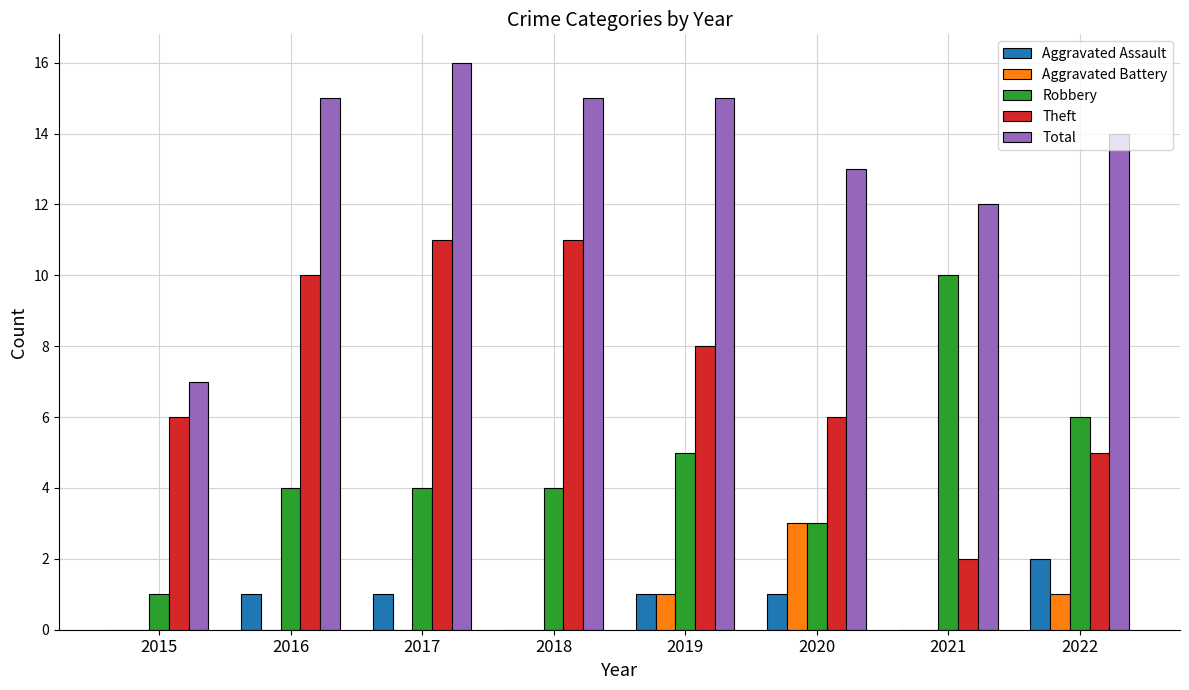

Are the bars horizontal?

No